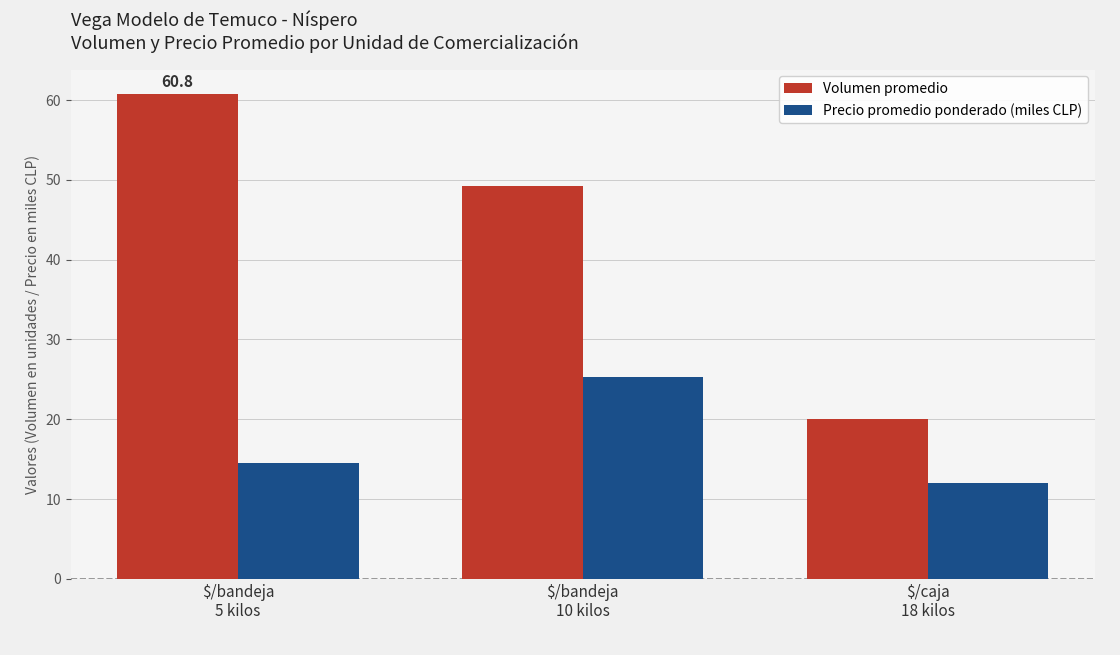

What is the difference between the maximum and minimum values in the Volumen promedio series?

40.8